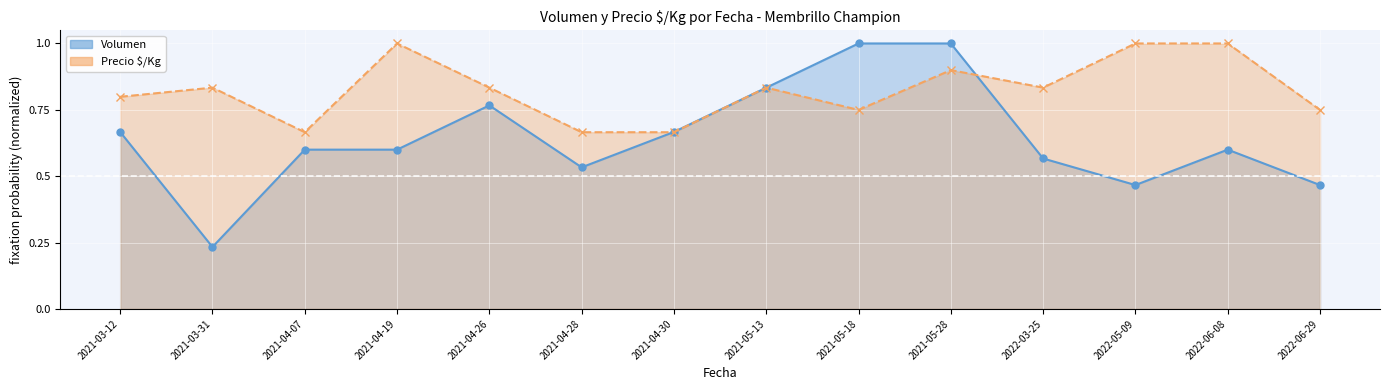

Rank the series at 2021-04-19 from highest to lowest value.

Precio $/Kg, Volumen